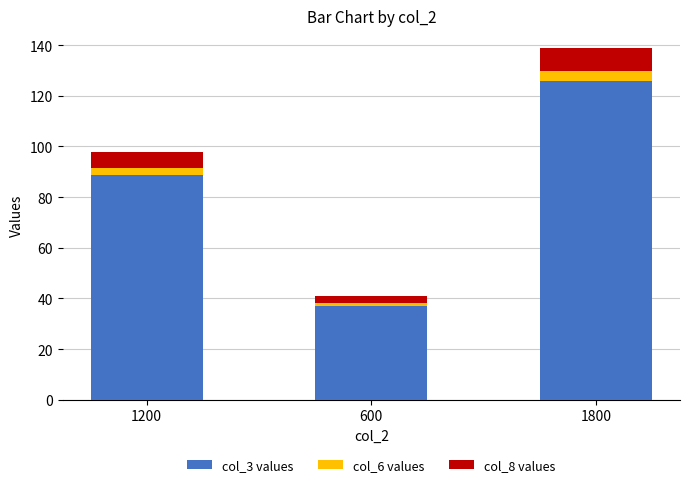

What is the total value across all series at 1800?

138.9